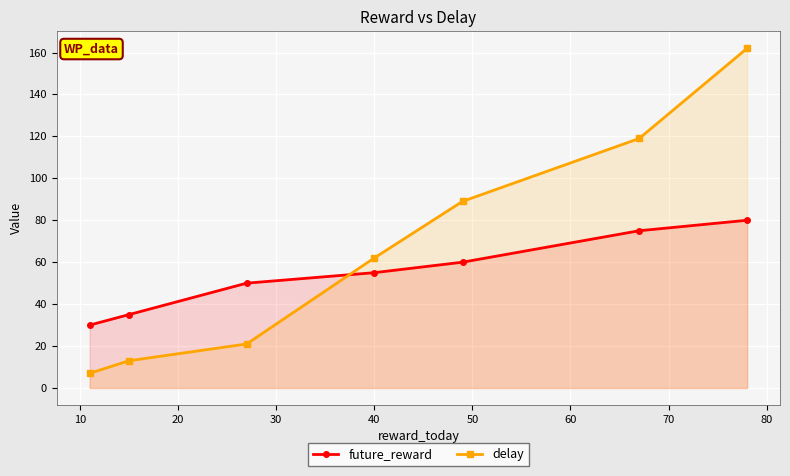

True or false: delay and future_reward intersect in this chart.

True